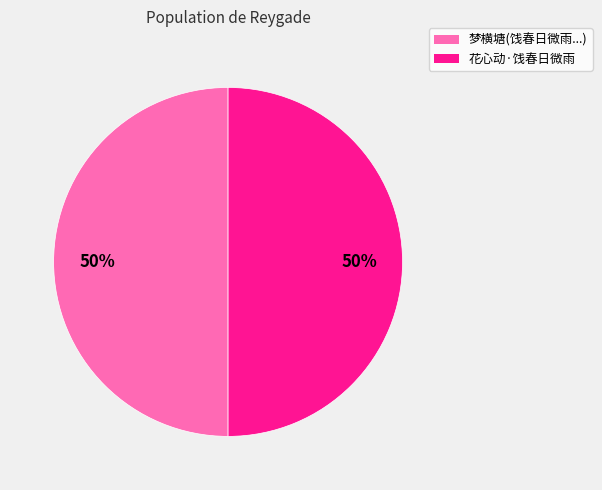

To the nearest percent, what is the average slice percentage?

50%